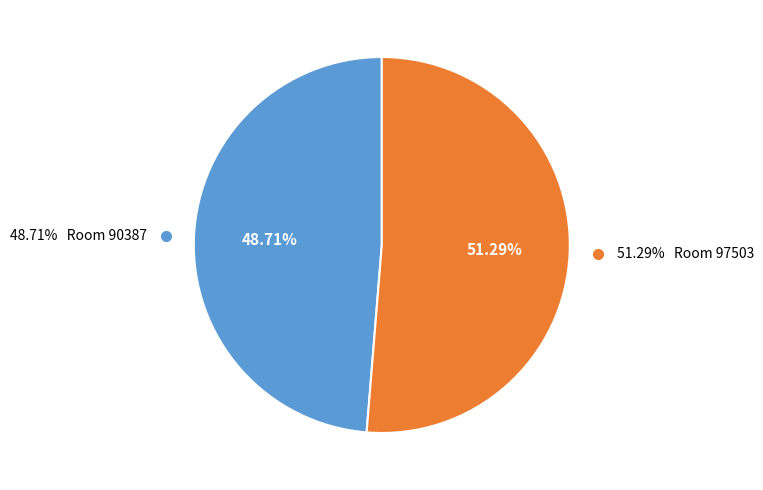

To the nearest percent, what is the combined percentage of Room 97503 and Room 90387?

100%